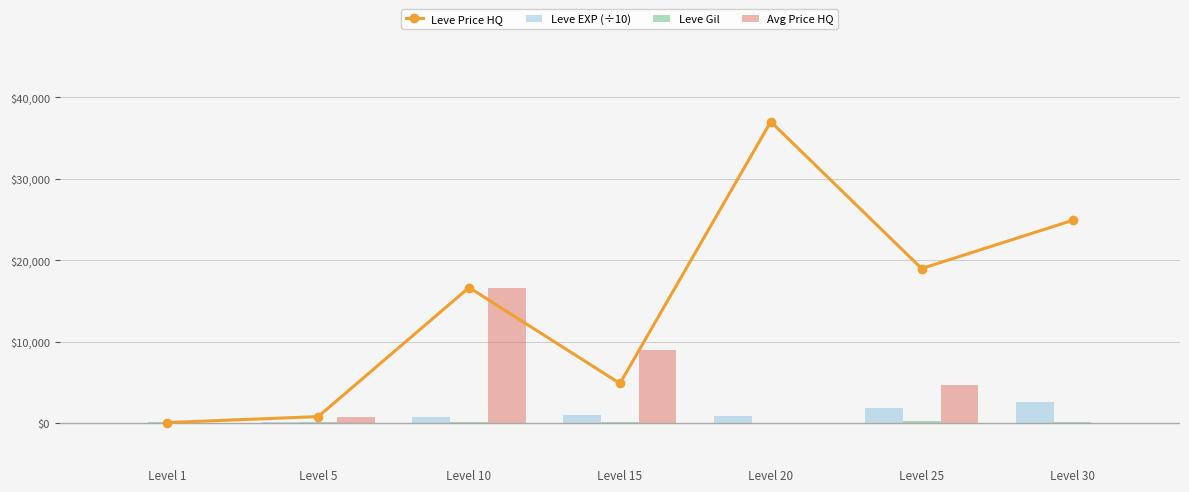

Which category has the highest value in the Leve Price HQ series?

Level 20